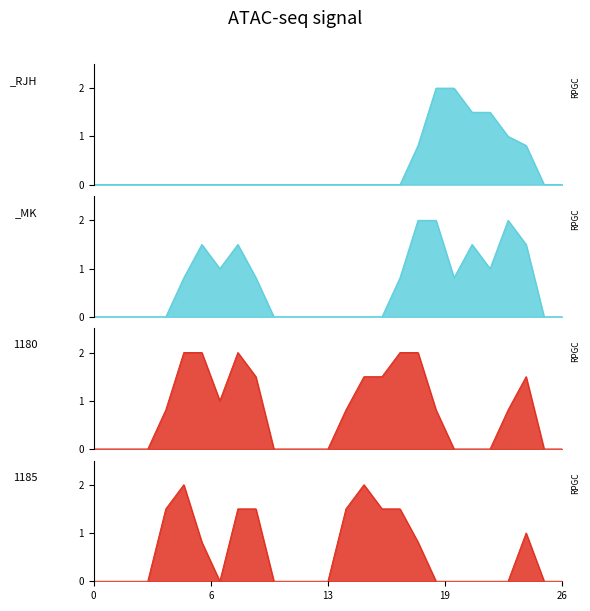

What is the total value across all series at 17?

4.3